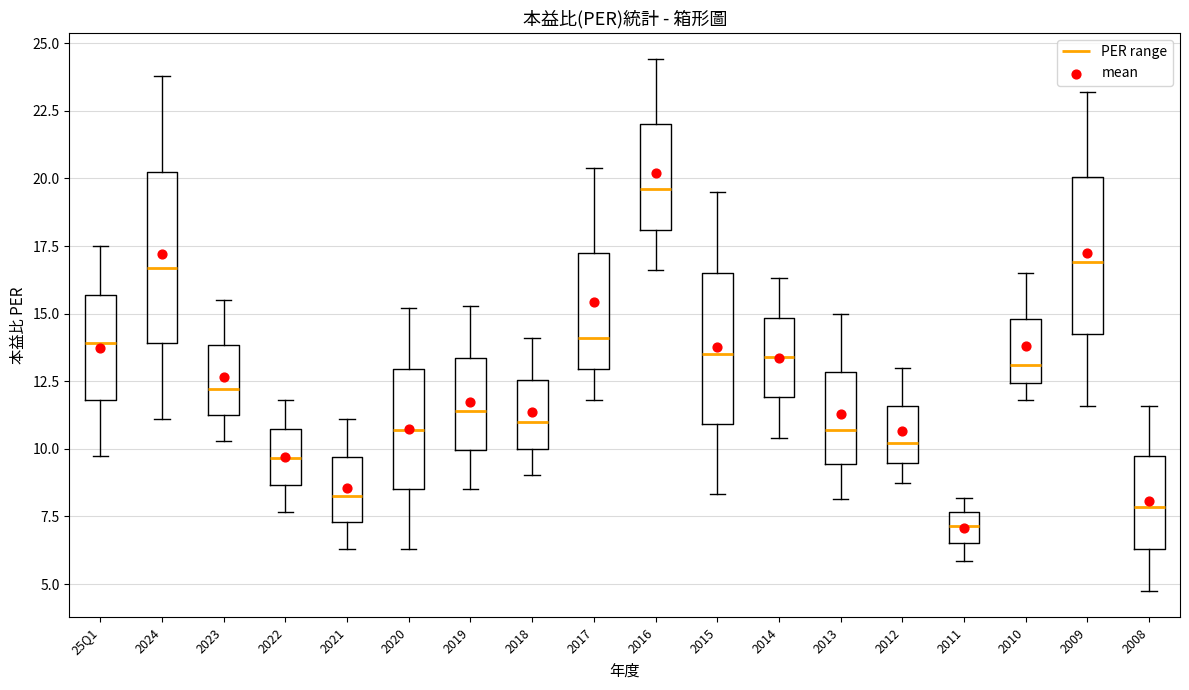

Which box has the highest median line?

2016